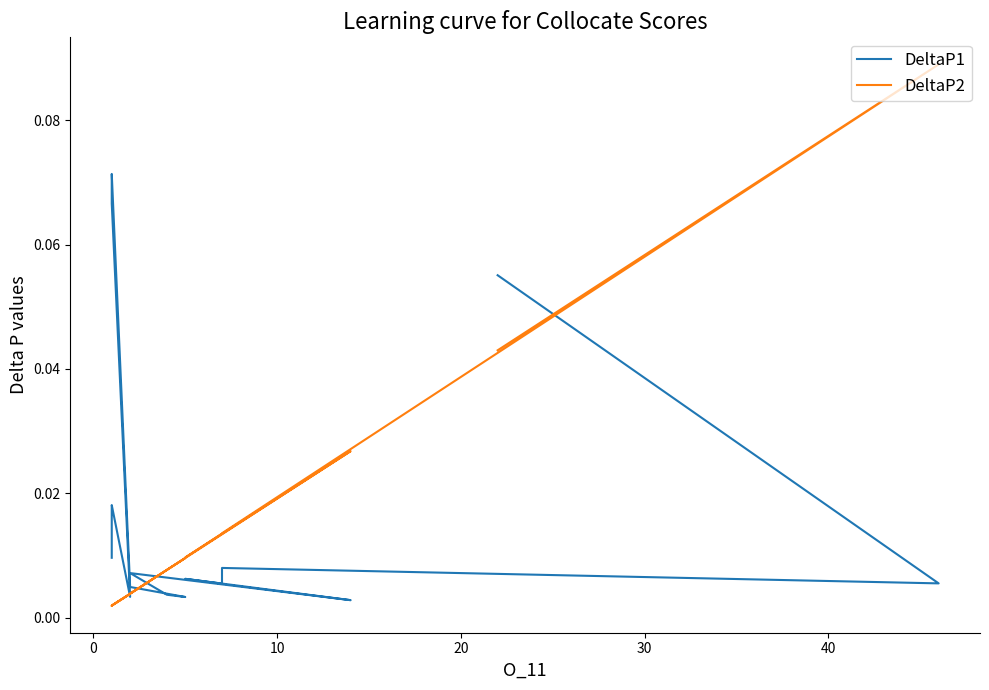

Is the value of DeltaP1 at 40 greater than the value of DeltaP2 at 10?

No